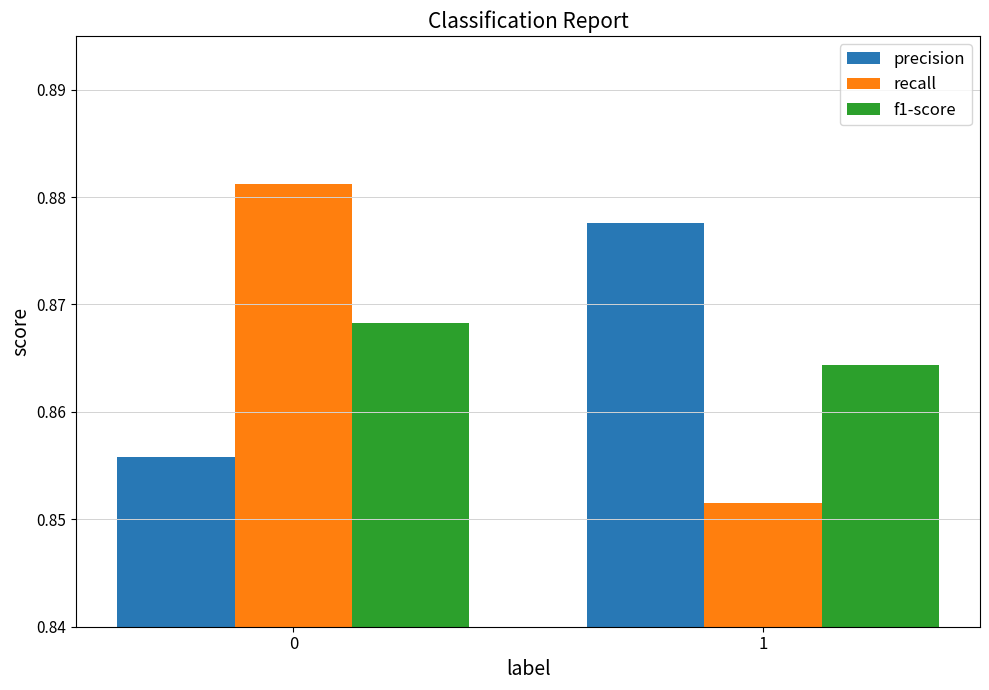

Rank the series at 0 from highest to lowest value.

recall, f1-score, precision